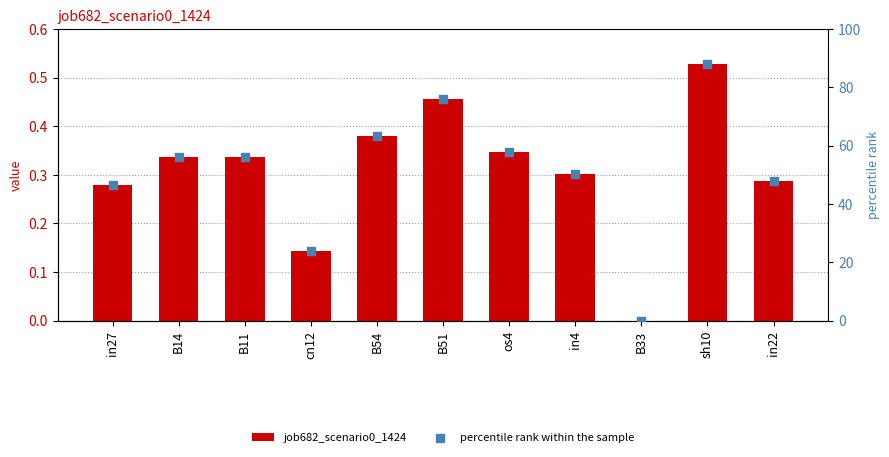

At which category is the sum across all series the highest?

sh10